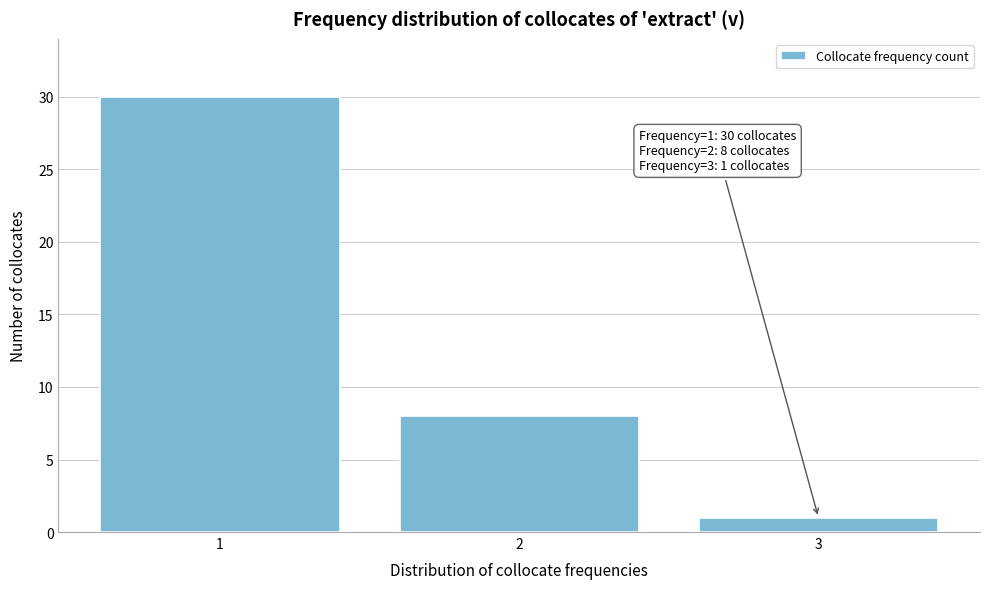

Reading left to right, what are all the values shown in this chart?

1=30	2=8	3=1